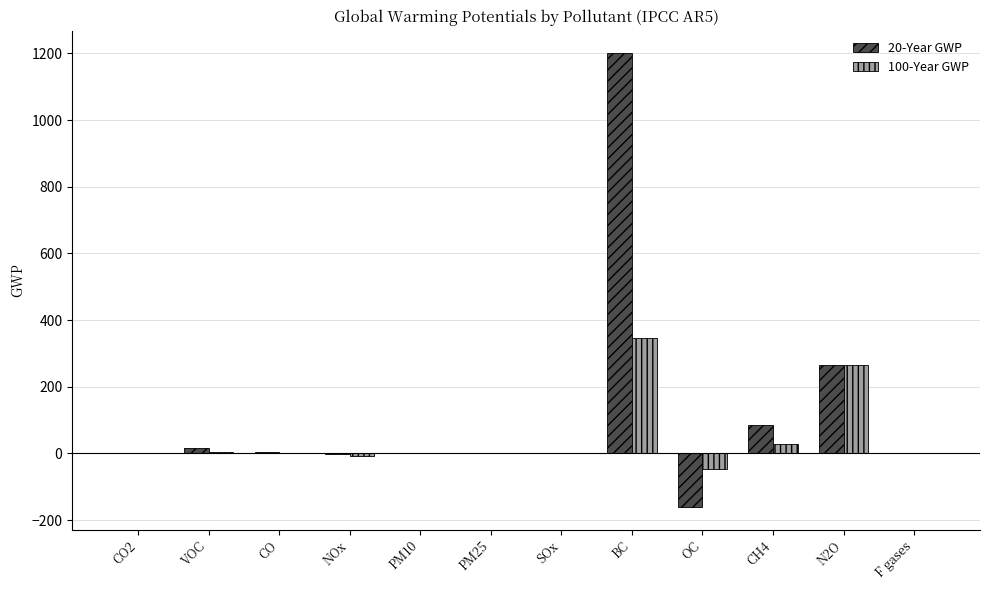

What is the highest value of the 20-Year GWP series?

1200.0